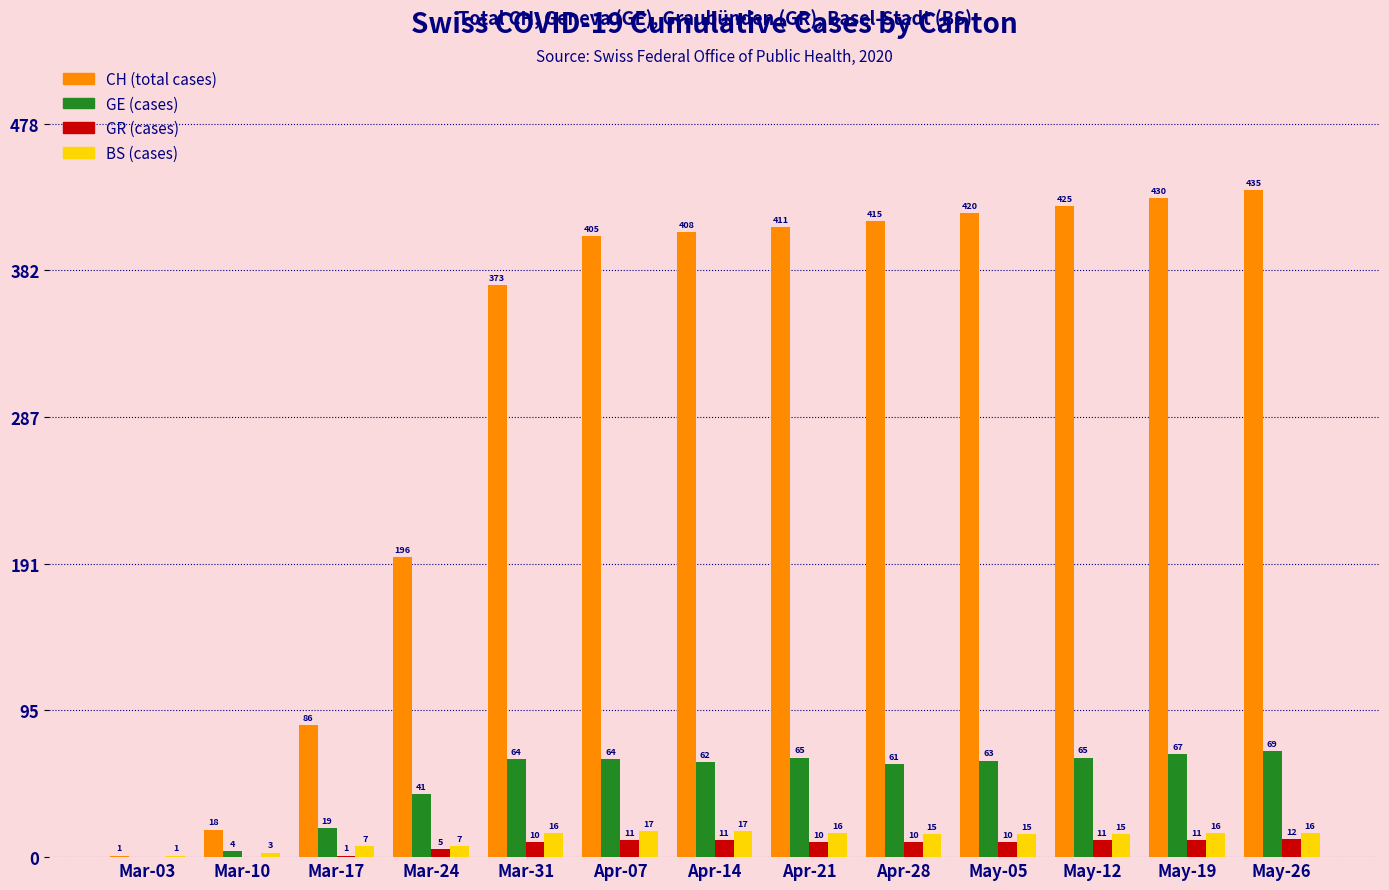

At which label is CH (total cases) closest to 218?

Mar-24